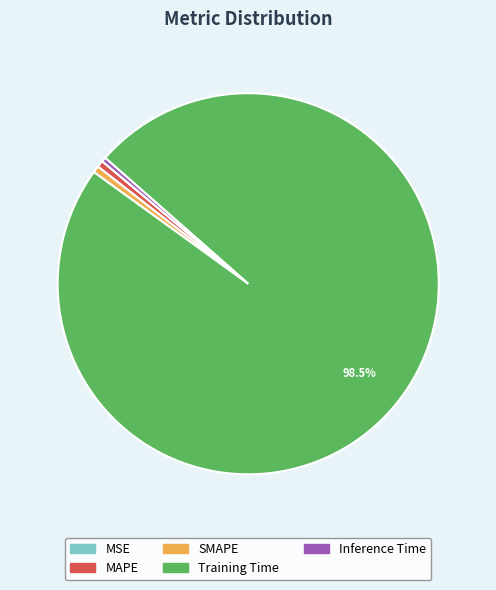

Do Inference Time and MAPE together represent more than half of the pie?

No